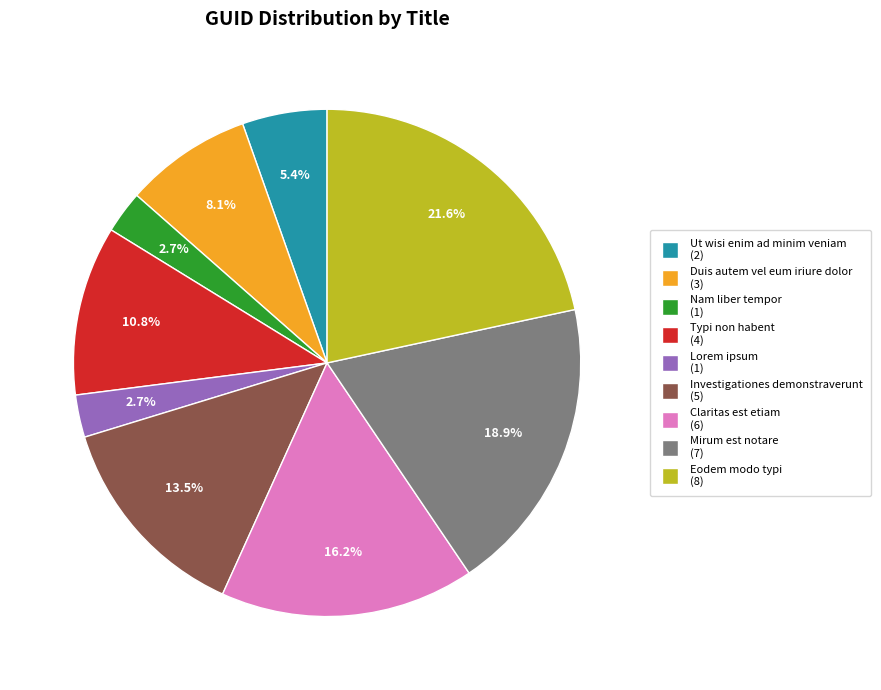

To the nearest percent, what is the difference between the Typi non habent and Nam liber tempor slice percentages?

8%